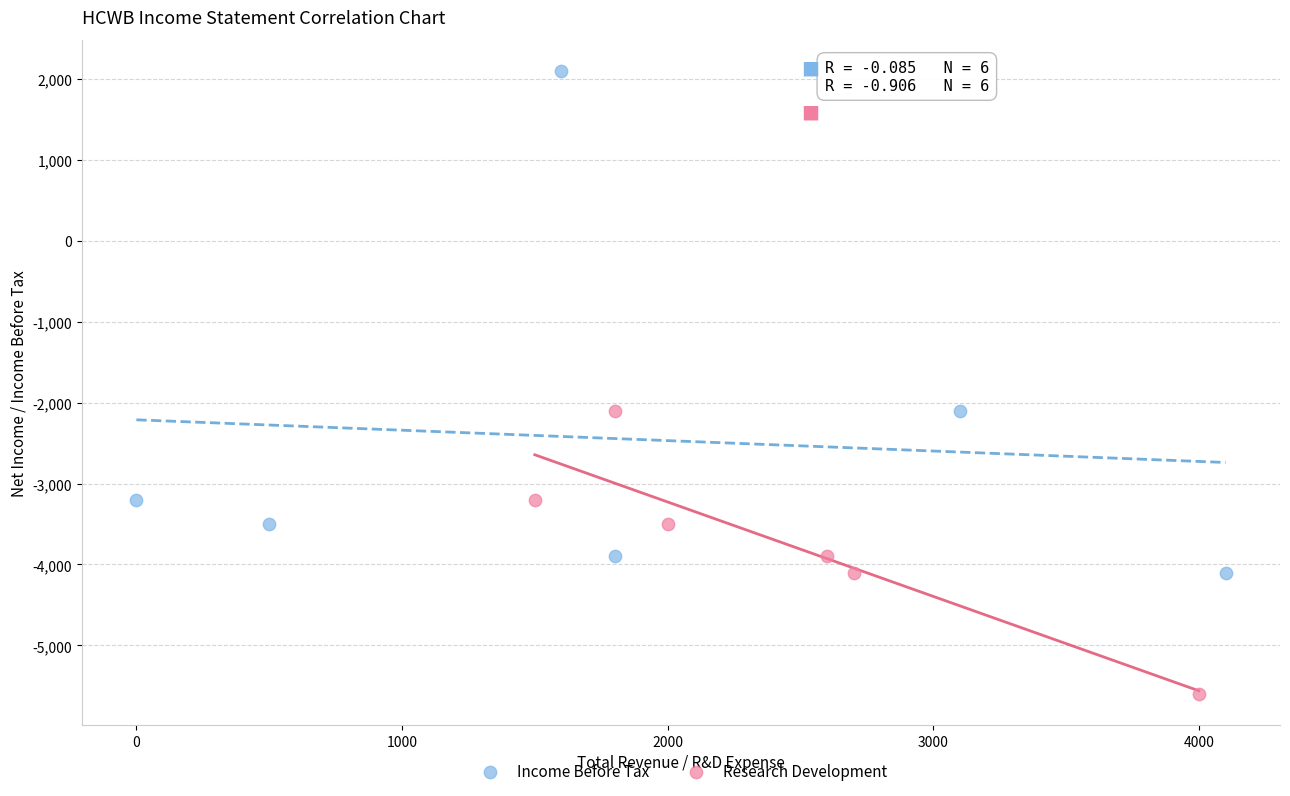

Which series reaches the maximum Y coordinate?

Income Before Tax